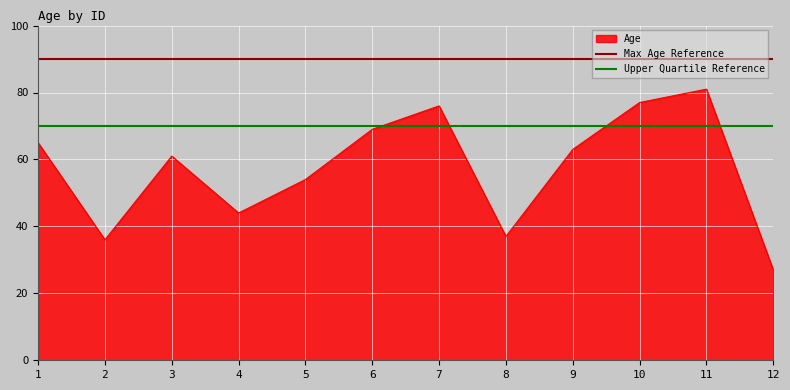

What is the minimum value for Age?

27